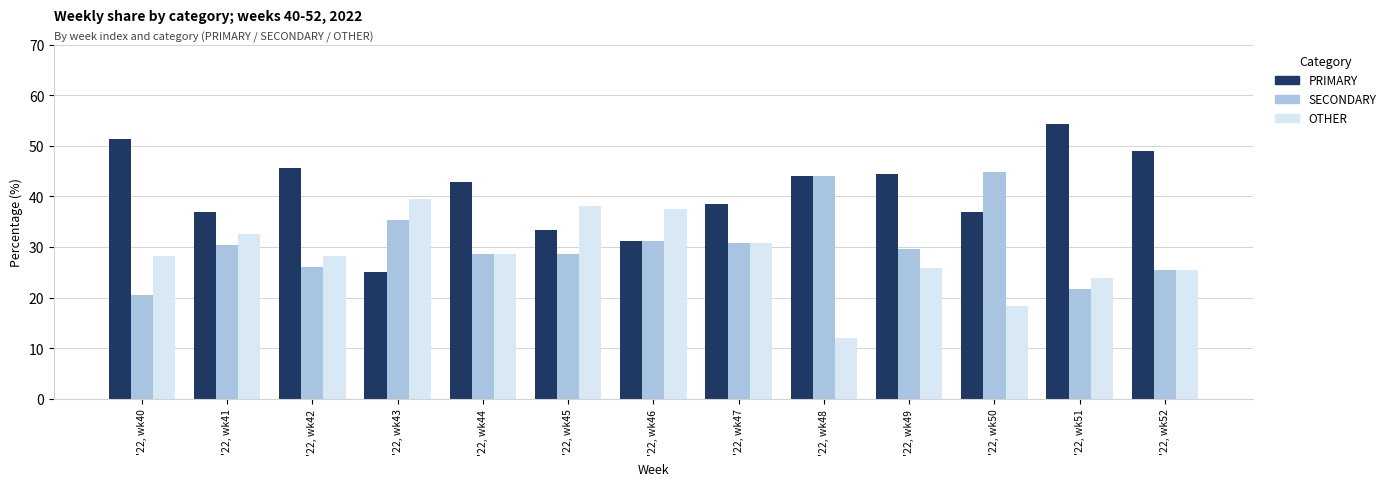

At which label does PRIMARY first exceed 42?

'22, wk40